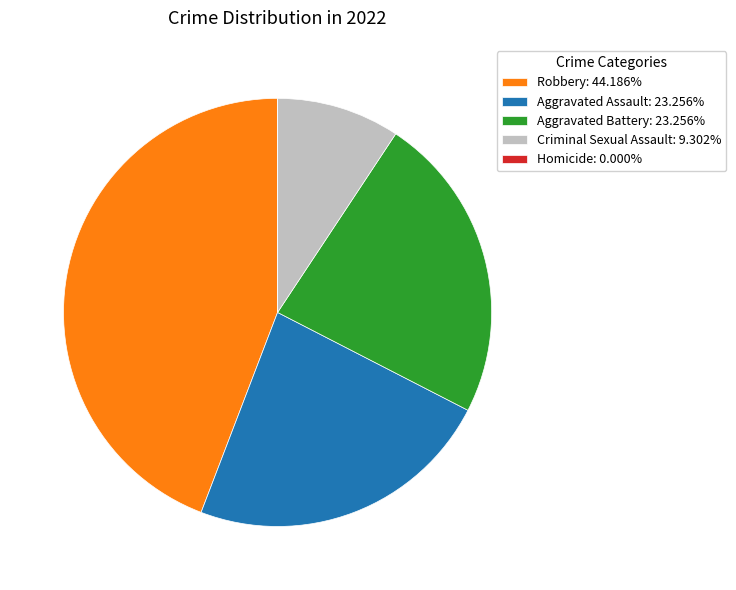

Does Aggravated Battery: 23.256% represent more than half of the total?

No